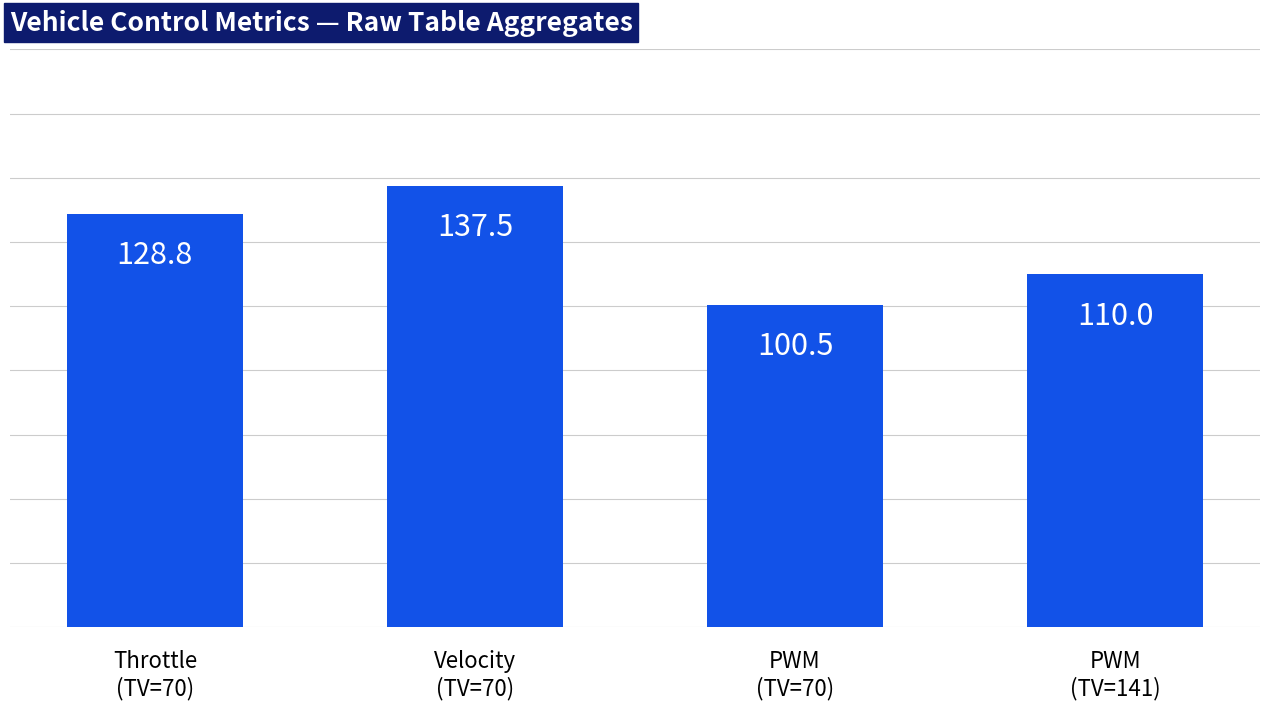

How many bars are there in total?

4